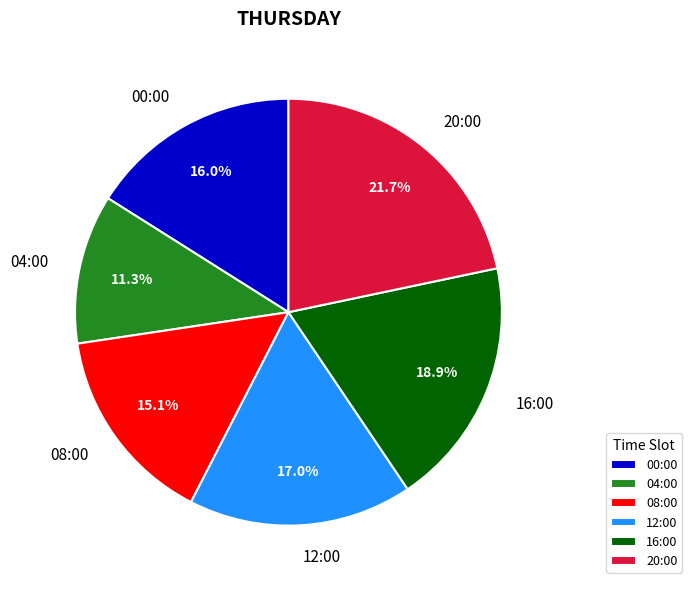

The 08:00 slice represents 28% of the pie. True or false?

False